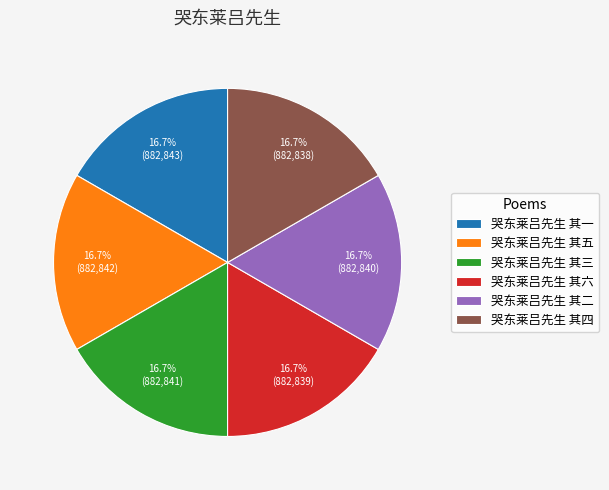

To the nearest percent, what percentage of the pie is 哭东莱吕先生 其六?

17%